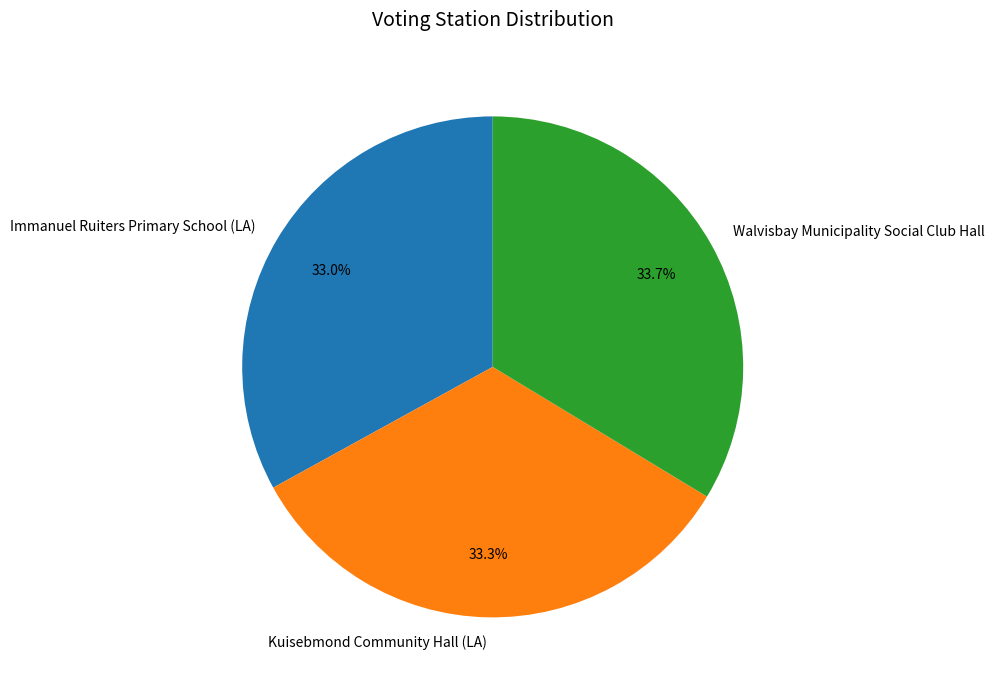

Combined, what portion of the pie is Walvisbay Municipality Social Club Hall and Kuisebmond Community Hall (LA)?

67.0%